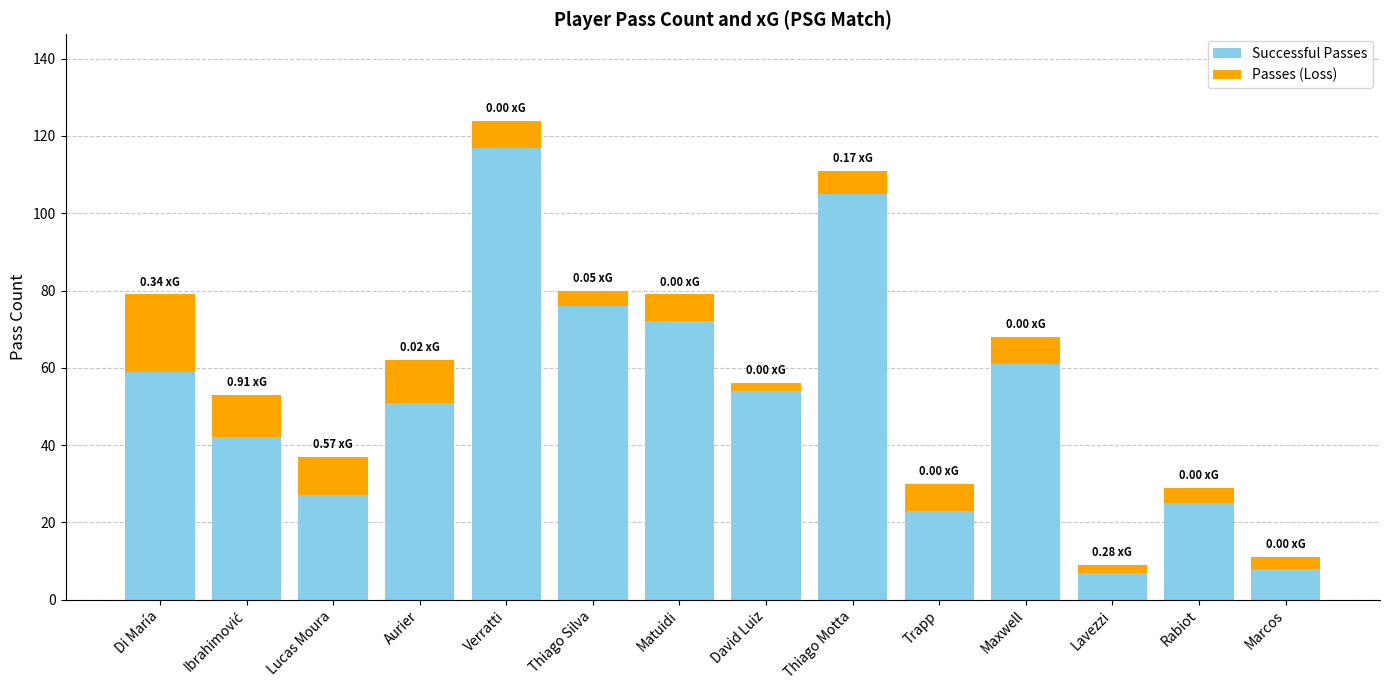

At which label does Successful Passes reach its peak?

Verratti